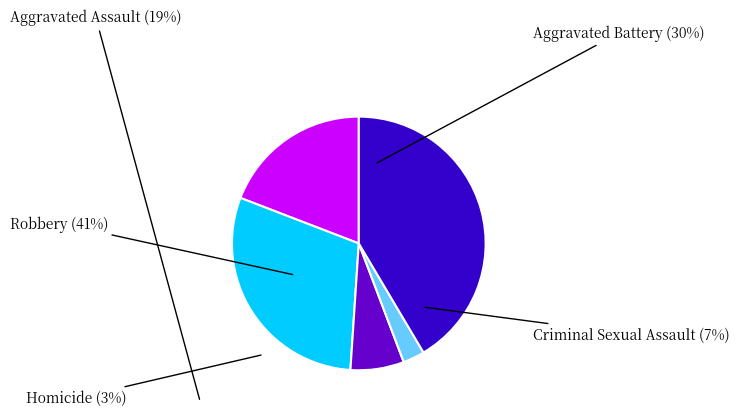

Is the sum of Aggravated Assault and Criminal Sexual Assault greater than half?

No